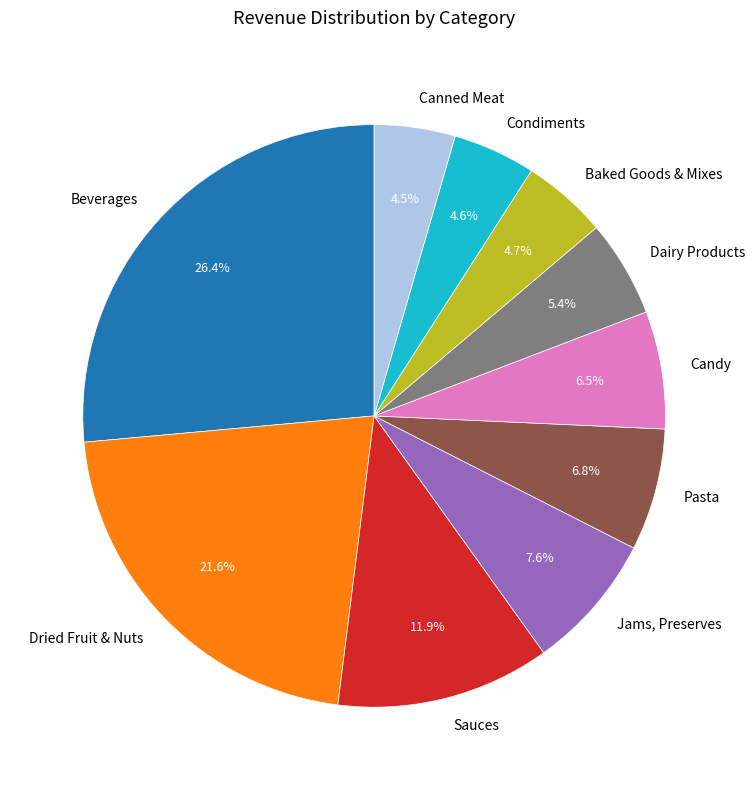

Which slice is the largest?

Beverages